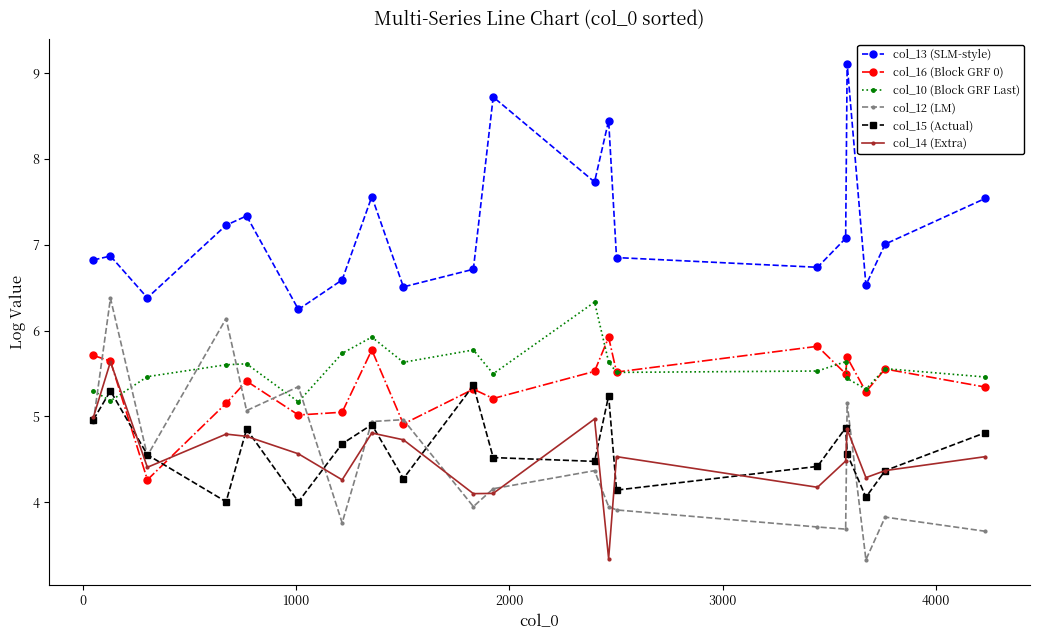

How many interior local valleys does the col_10 (Block GRF Last) series have?

6